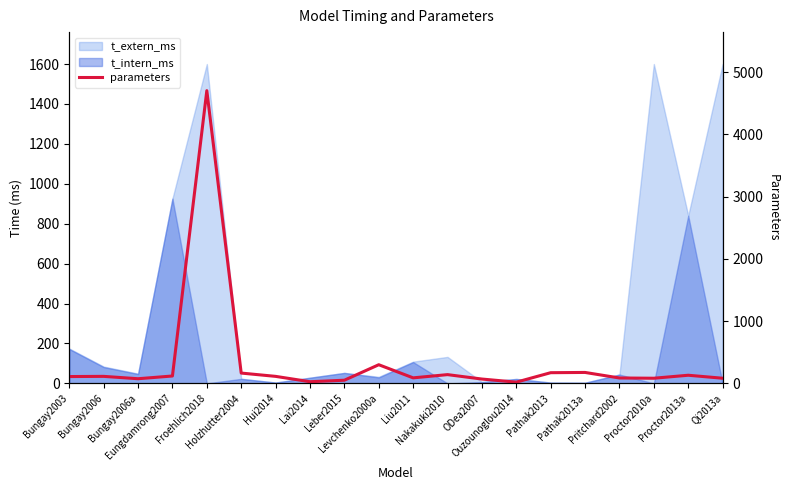

True or false: there are more than 2 points higher than both neighbors.

True